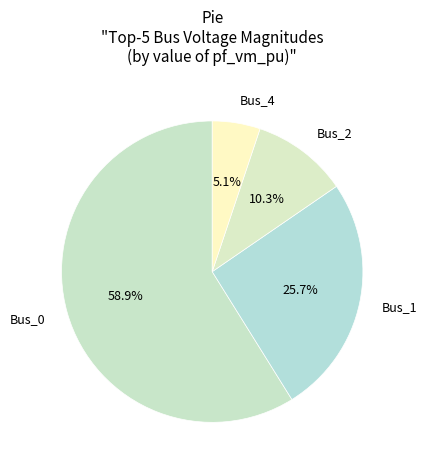

To the nearest percent, what is the average slice percentage?

25%